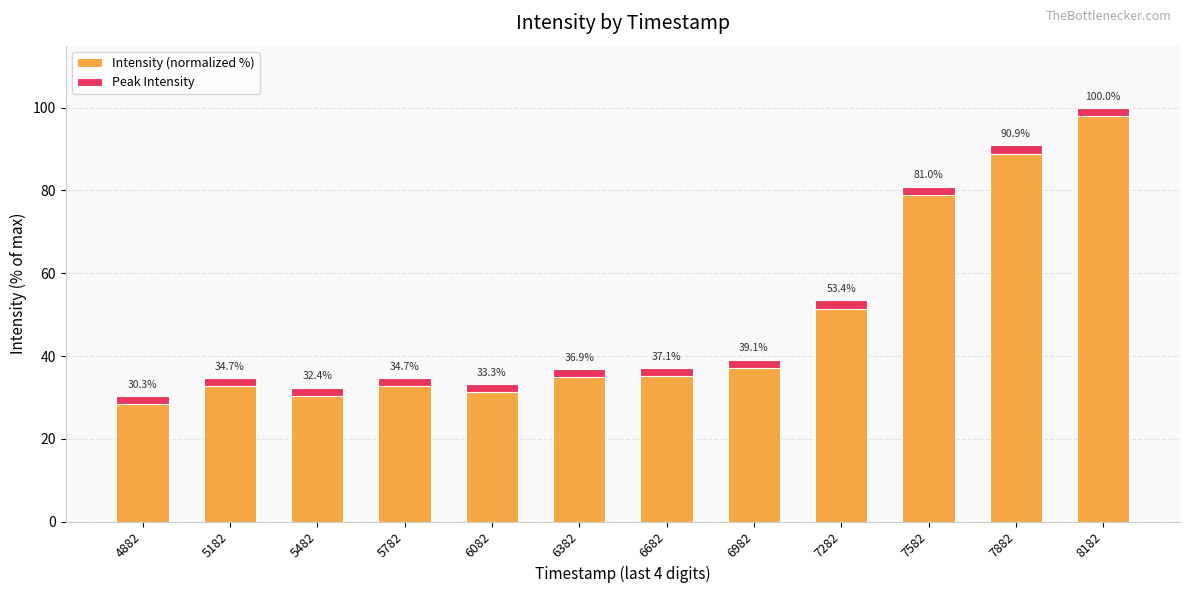

List the series in order of their peak value, lowest first.

Peak Intensity, Intensity (normalized %)